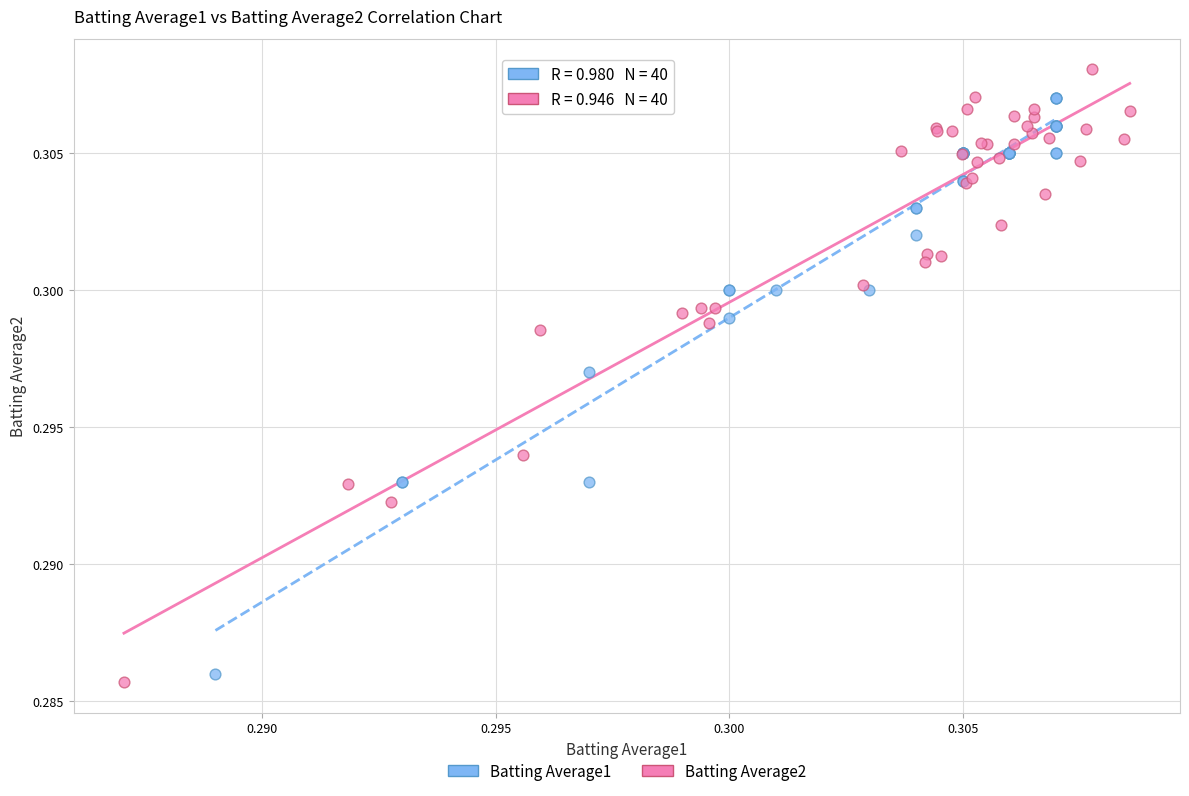

Which series has the widest spread of Y values?

Batting Average2